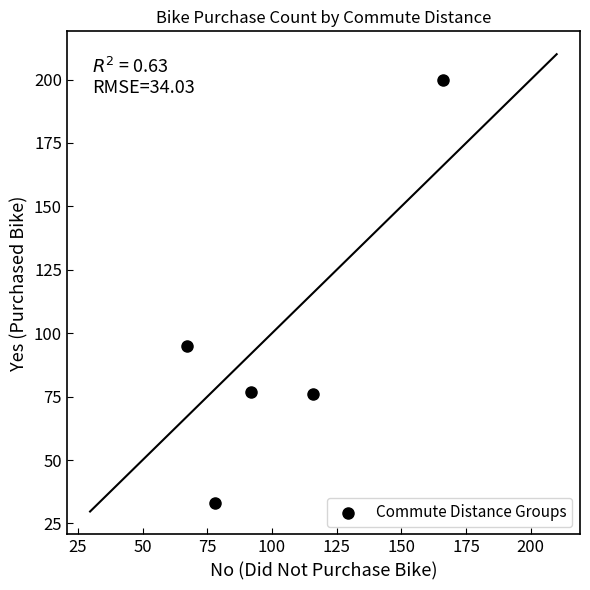

What is the range of X values (max minus min)?

99